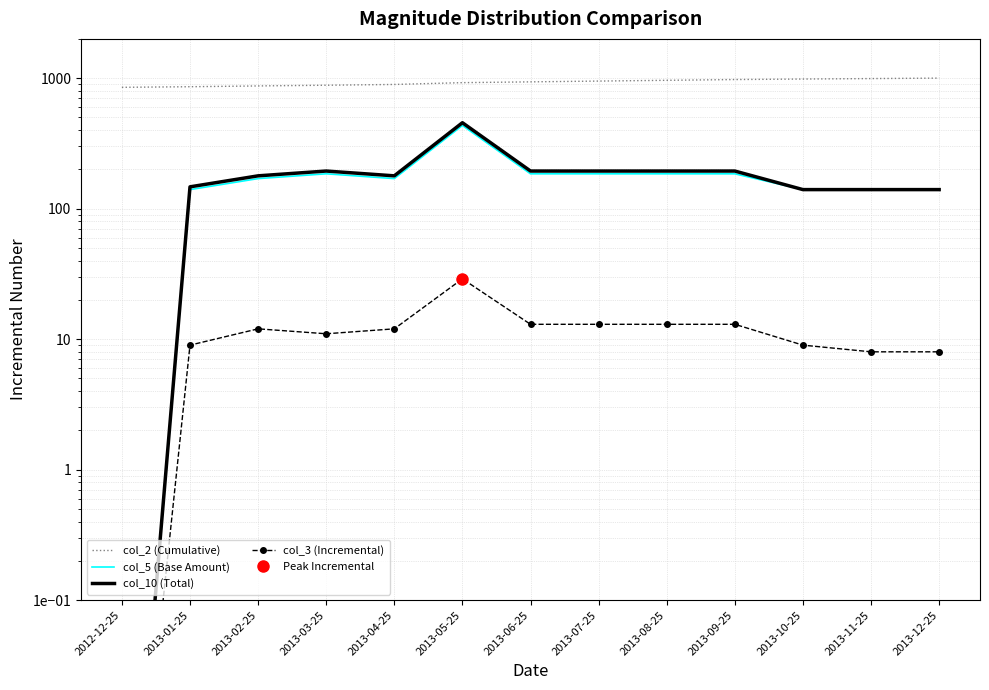

How many categories are shown in the chart?

13